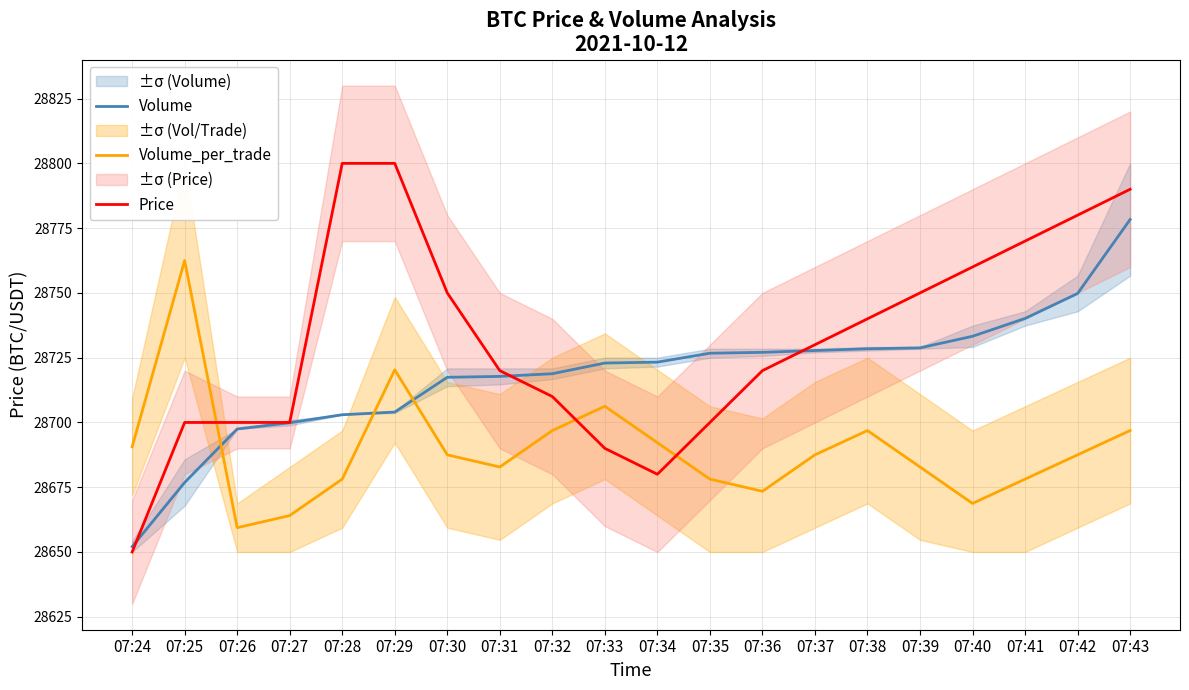

At which category is the sum across all series the highest?

07:43